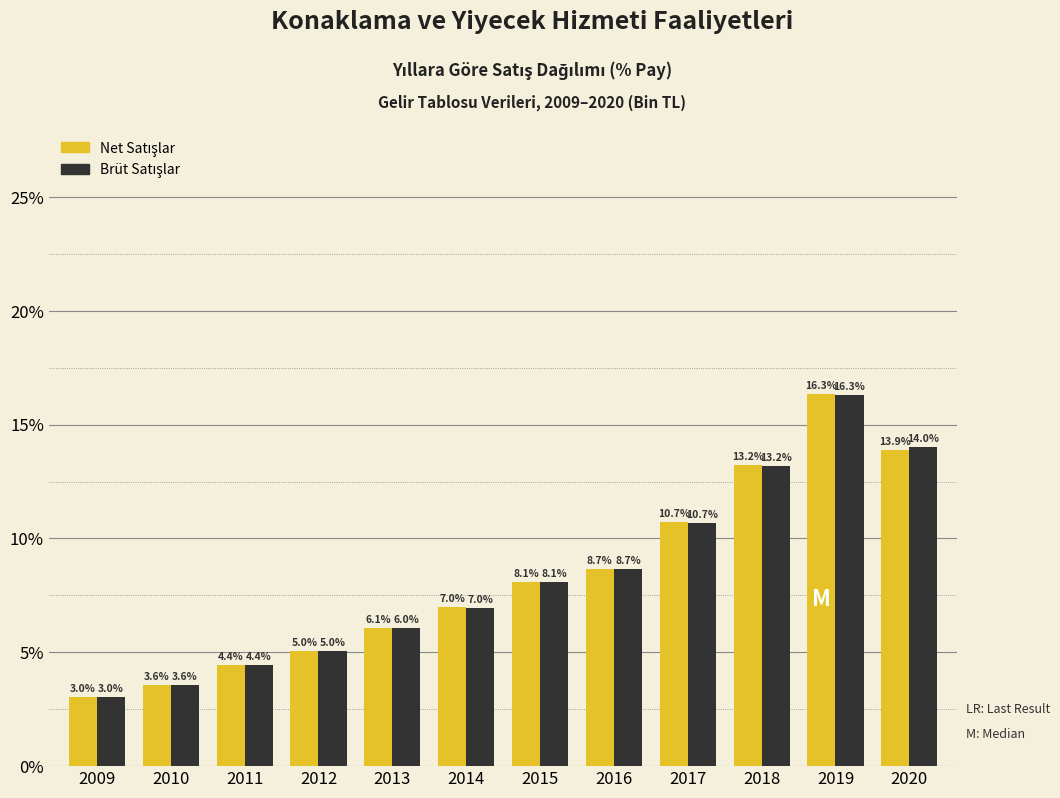

Which category has the lowest value across all series?

2009